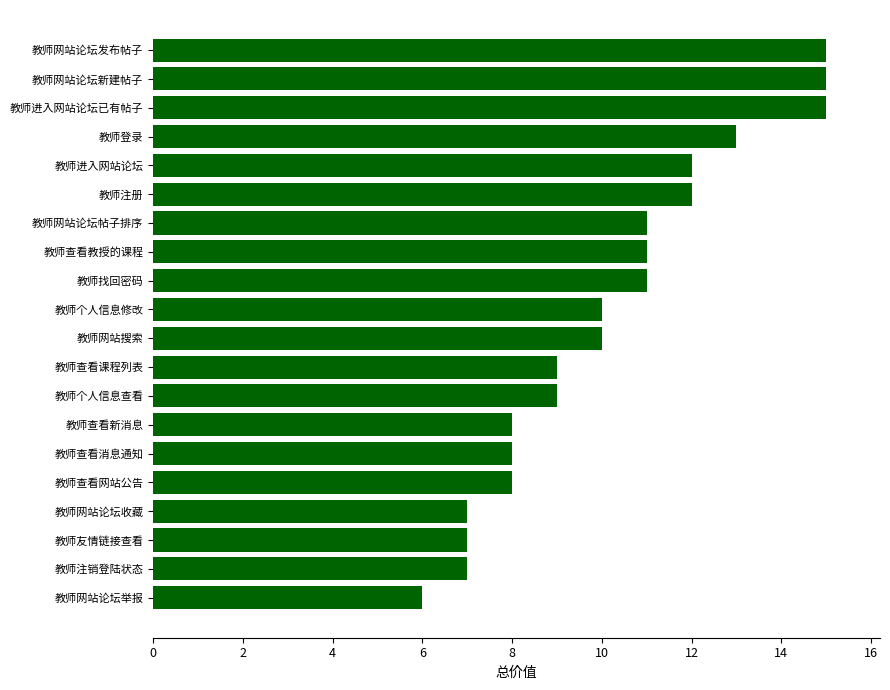

What is the difference between the maximum and second lowest values?

8